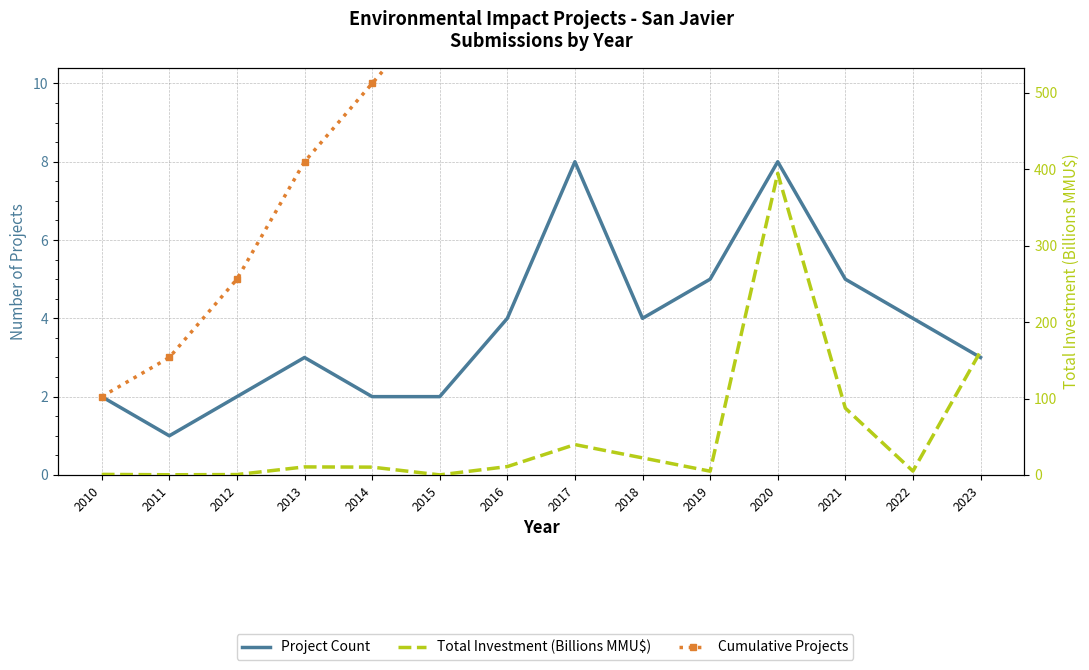

What value does the Project Count series have at 2017?

8.0